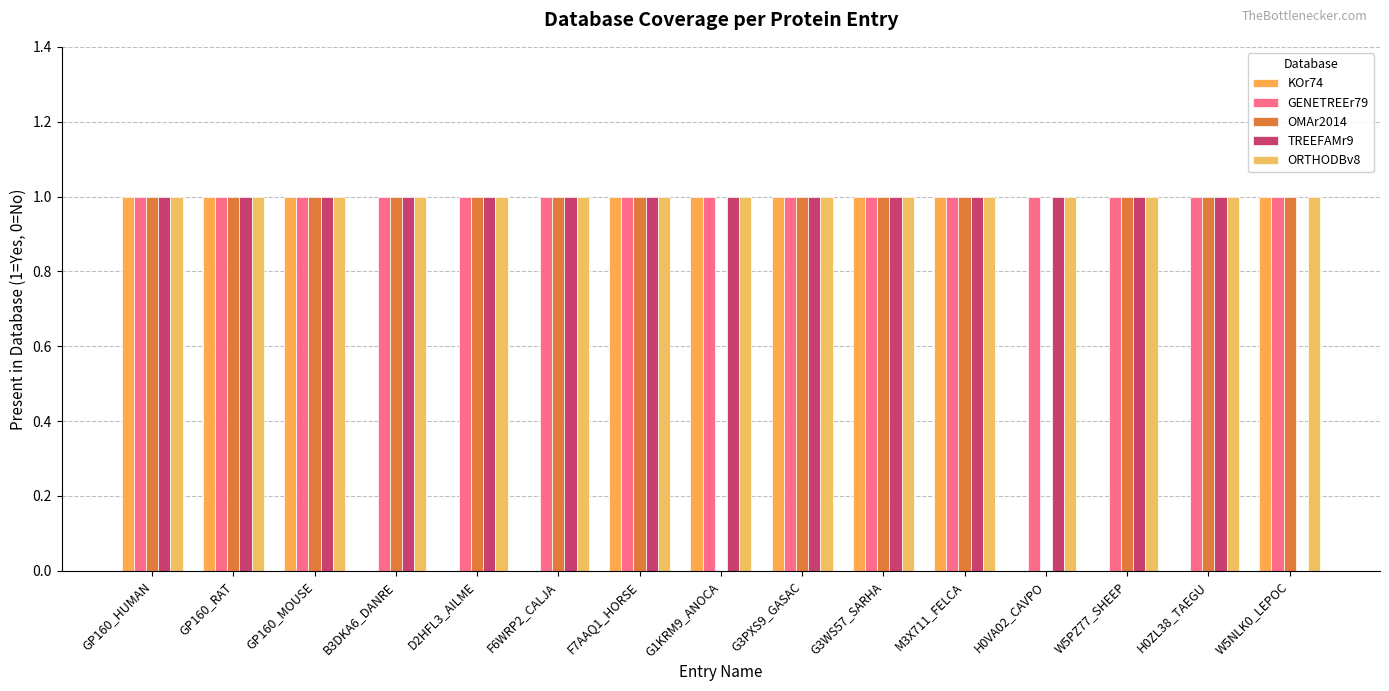

Does the chart contain stacked bars?

No